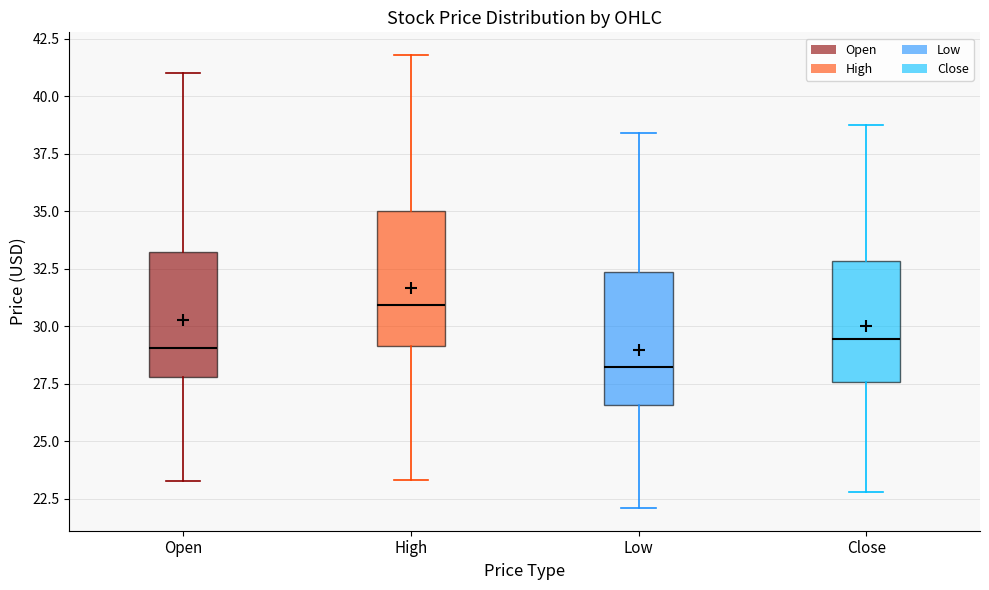

Where is the lower edge of the box for Open on the y-axis? The values are not printed on the chart, so give them approximately, as read against the axis.

28.0